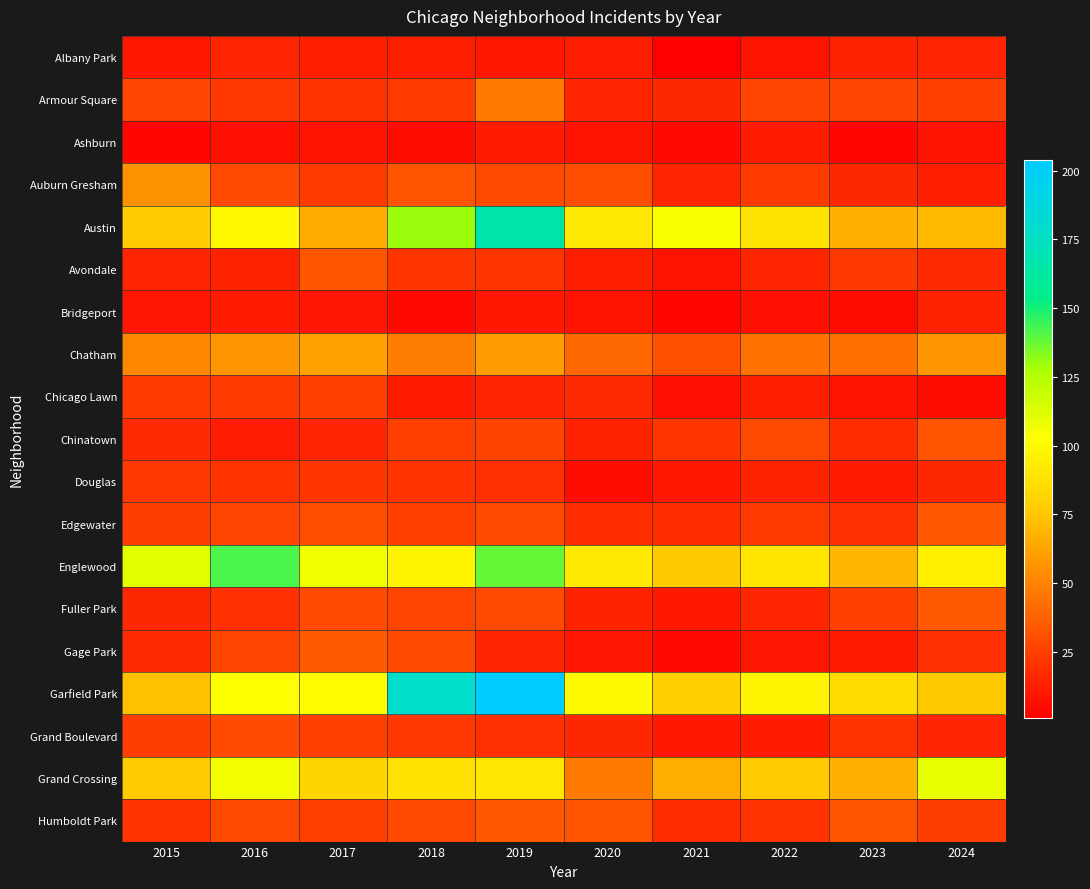

Rank the series at 2022 from highest to lowest value.

Garfield Park, Englewood, Austin, Grand Crossing, Chatham, Chinatown, Armour Square, Auburn Gresham, Edgewater, Humboldt Park, Avondale, Fuller Park, Douglas, Chicago Lawn, Ashburn, Grand Boulevard, Gage Park, Albany Park, Bridgeport